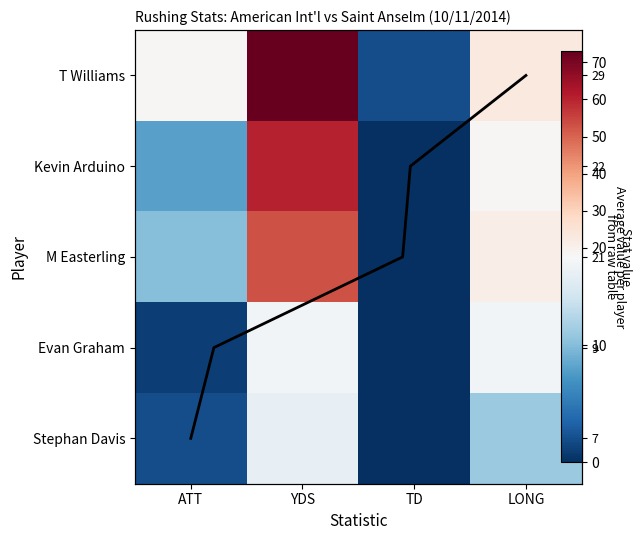

Which category has the highest value in the Stephan Davis series?

YDS